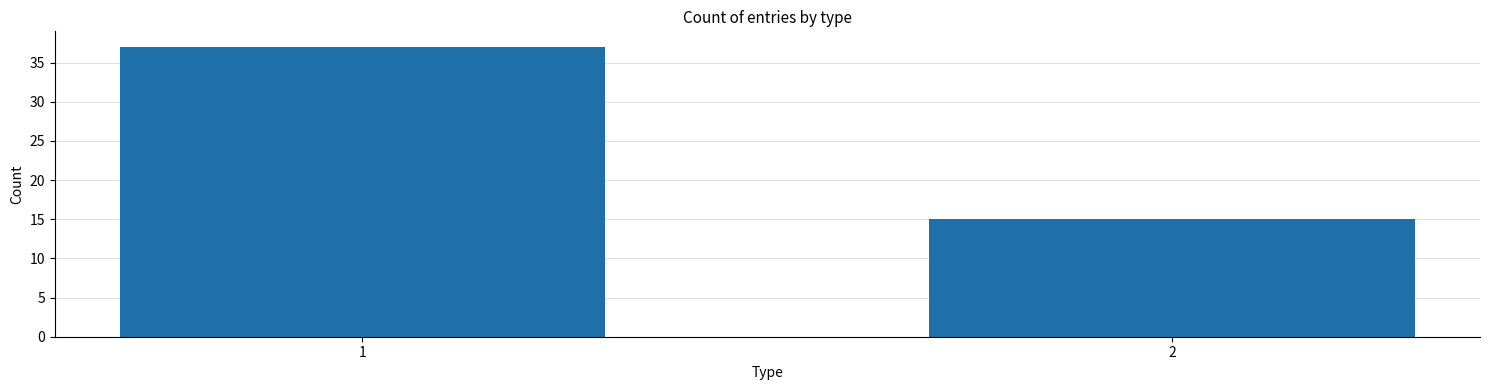

Reading left to right, what are all the values shown in this chart?

1=37	2=15